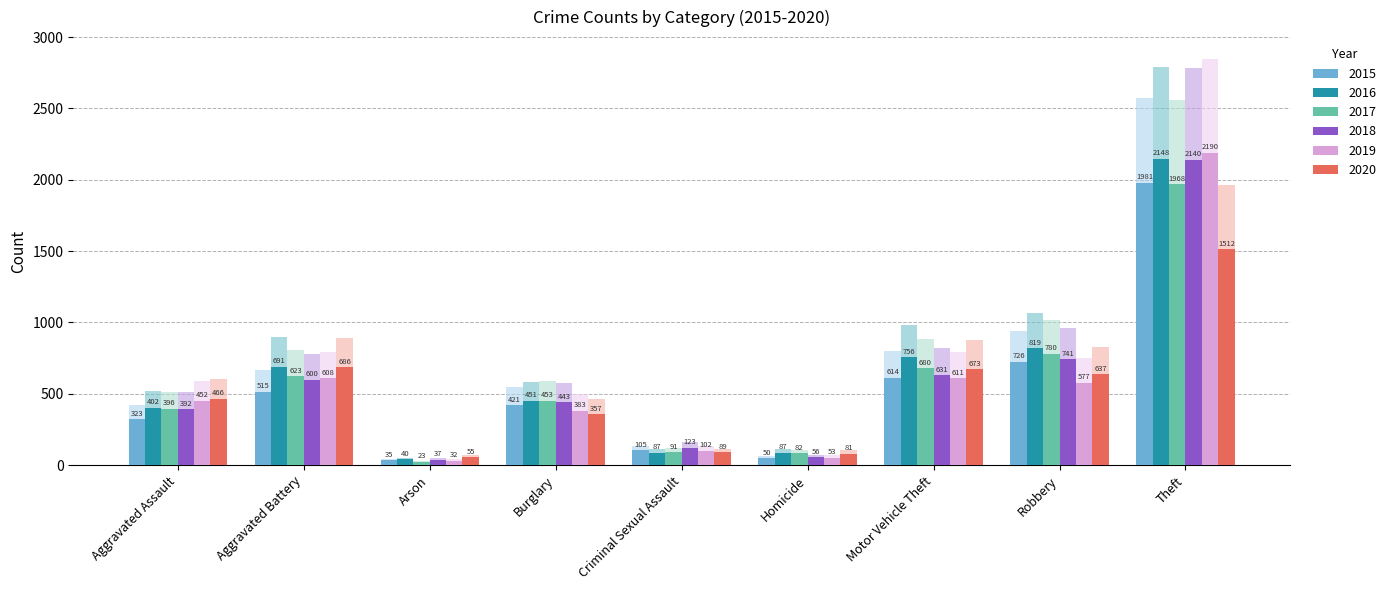

How many distinct data groups are displayed?

6